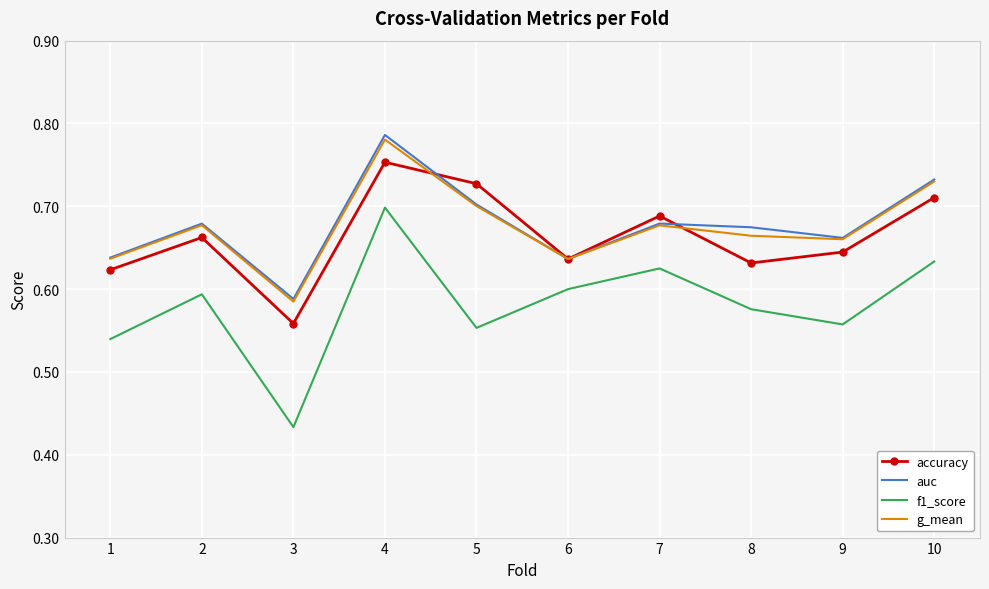

At which label does auc reach its minimum?

3